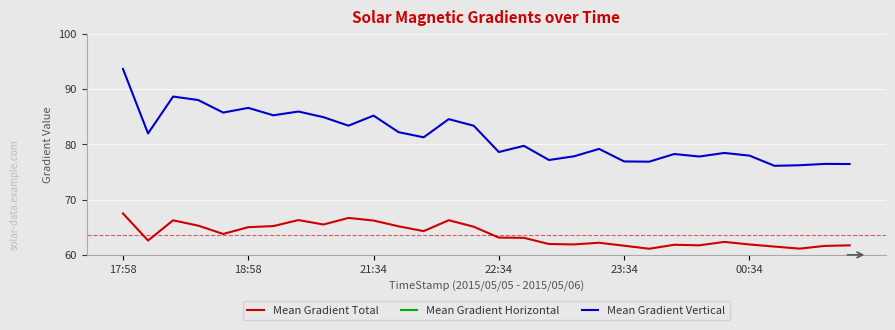

Rank the series by their average value, from lowest to highest.

Mean Gradient Horizontal, Mean Gradient Total, Mean Gradient Vertical